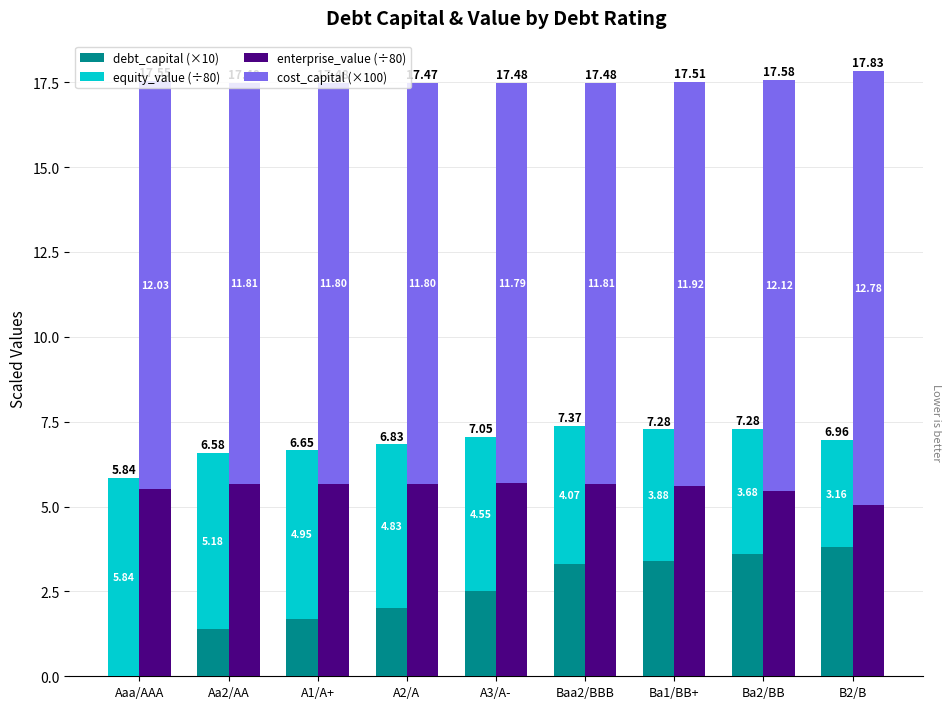

Rank the categories by enterprise_value (÷80) value from highest to lowest.

A3/A-, A1/A+, A2/A, Aa2/AA, Baa2/BBB, Ba1/BB+, Aaa/AAA, Ba2/BB, B2/B